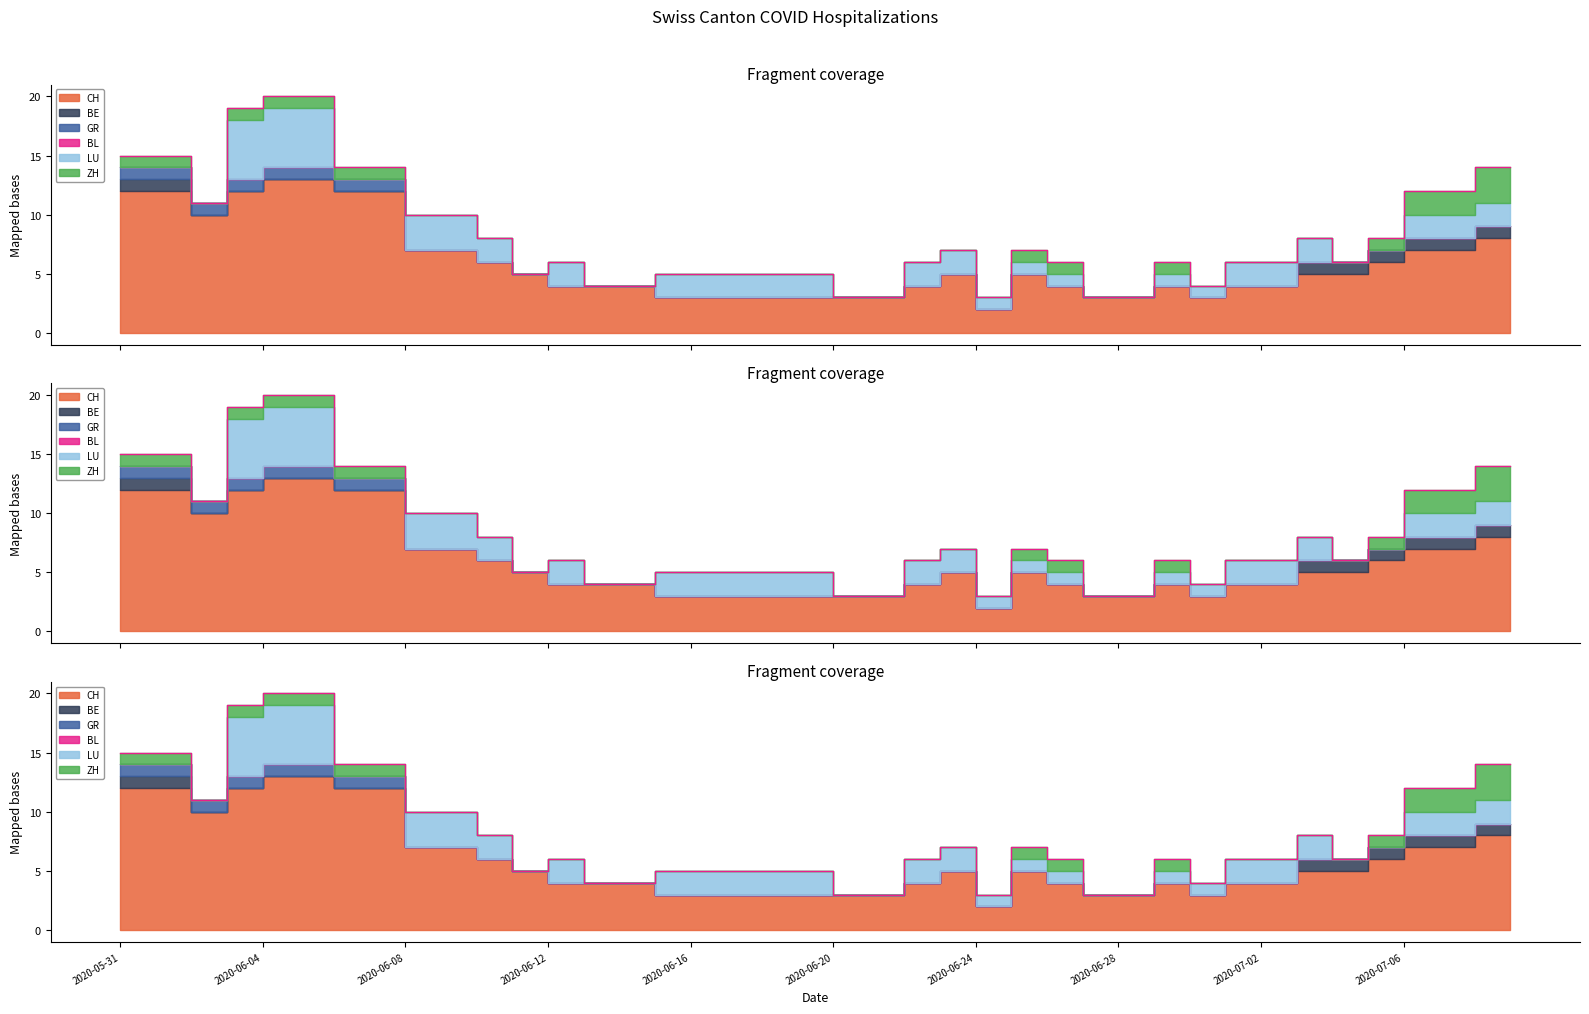

What are all the series names shown in the legend?

CH, BE, GR, BL, LU, ZH